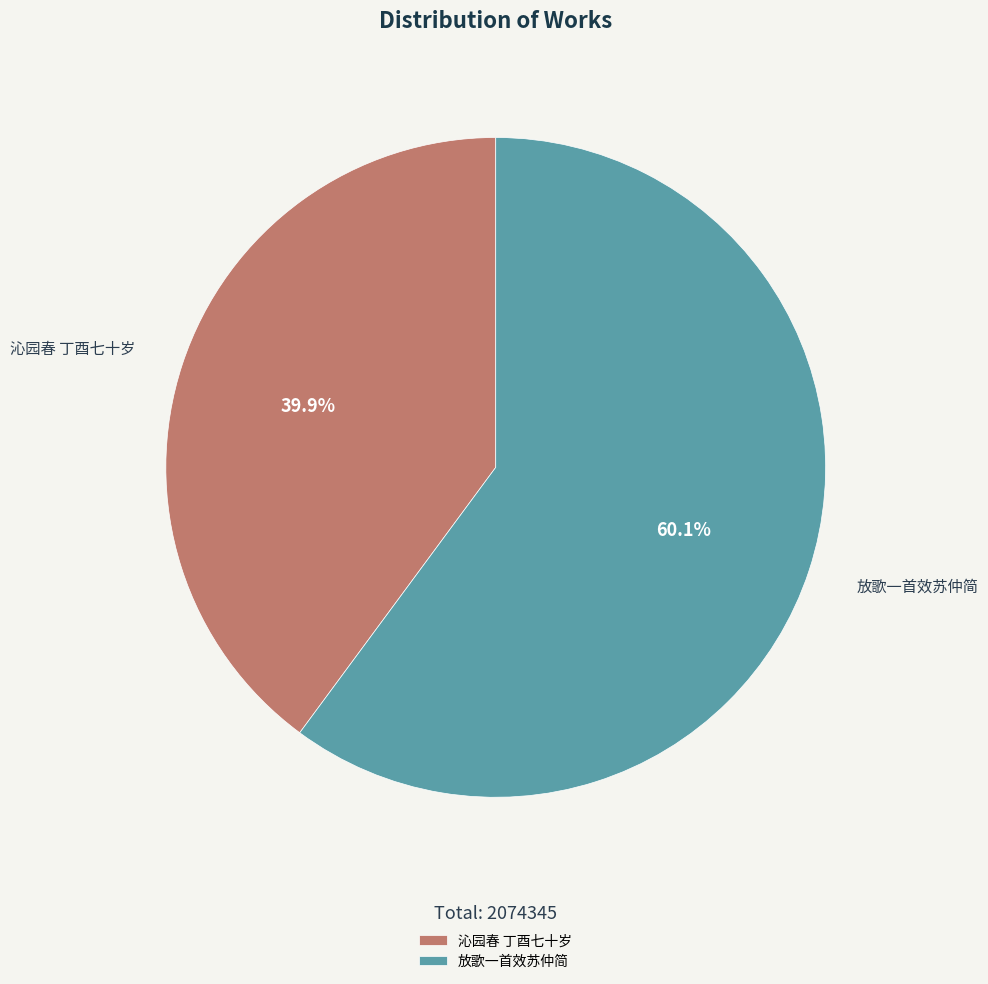

Is it true that 沁园春 丁酉七十岁 is 32% of the pie?

False